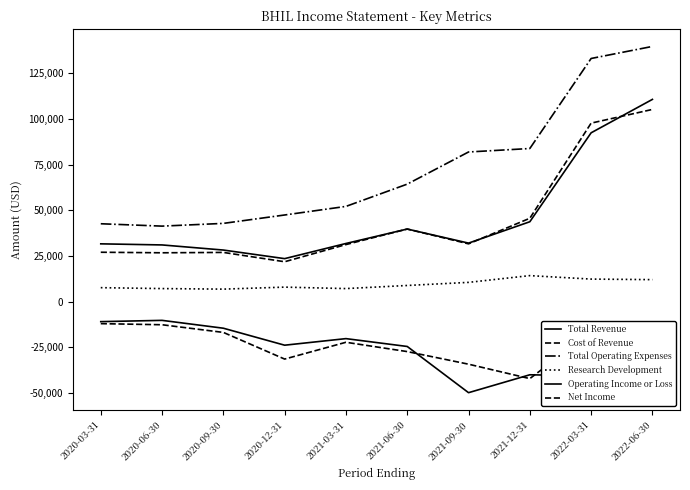

What is the sum of all Total Operating Expenses values?

729000